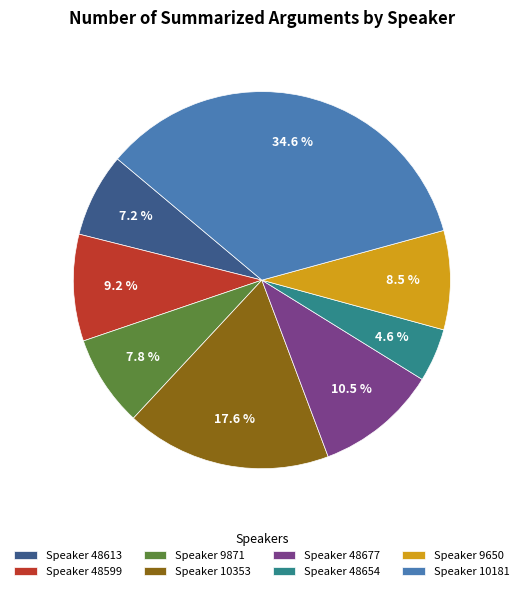

Which category has the biggest portion of the pie?

Speaker 10181